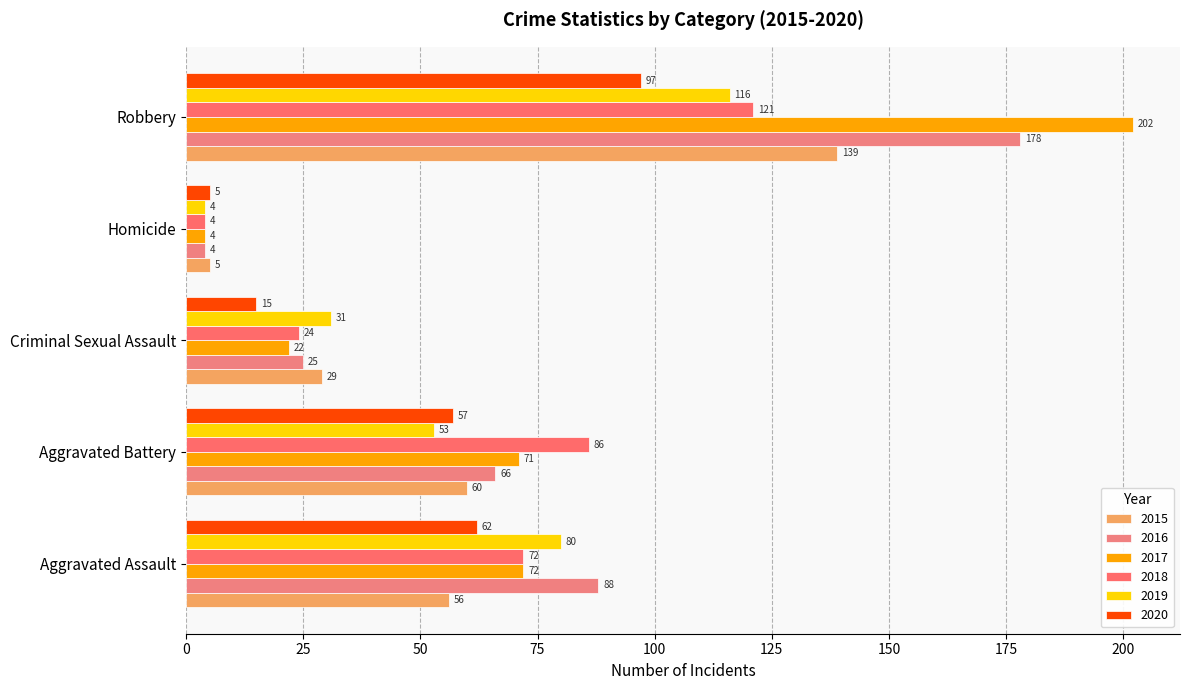

What is the label of the 5th bar from the left?

Robbery